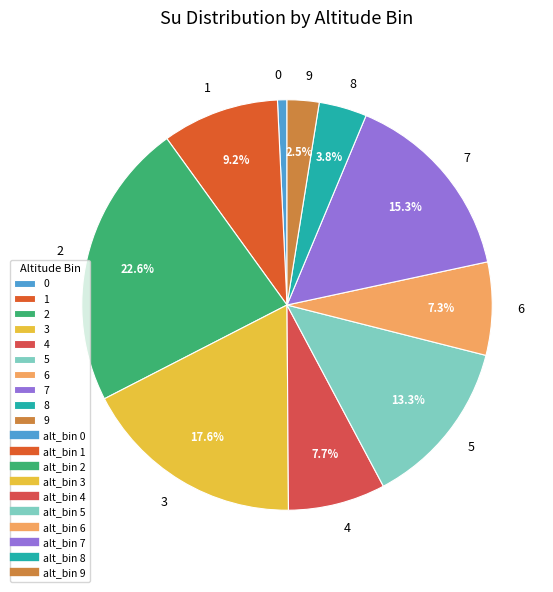

Is there a majority slice in this chart?

No